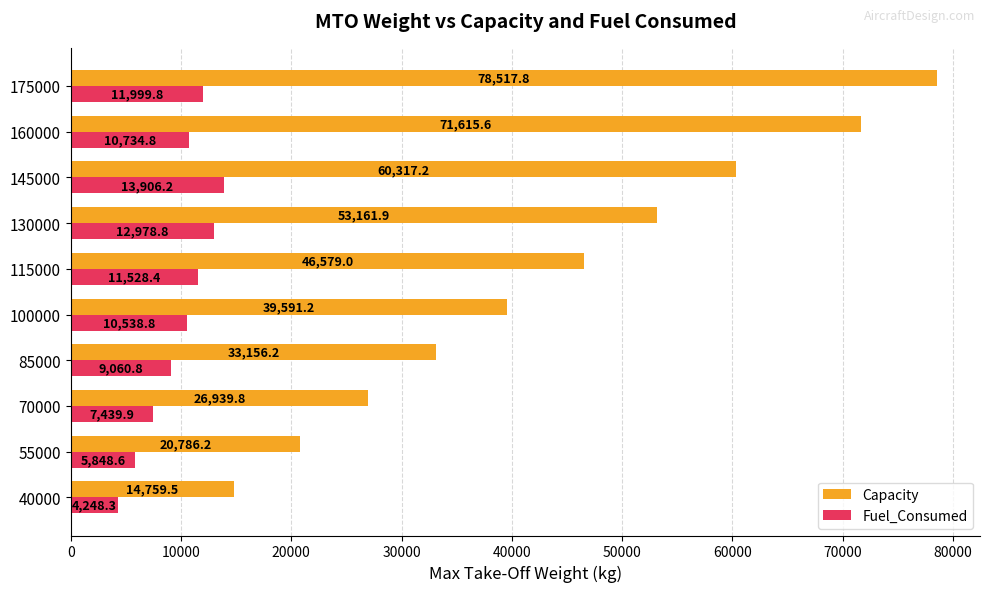

Which series changed the most between 40000 and 160000?

Capacity